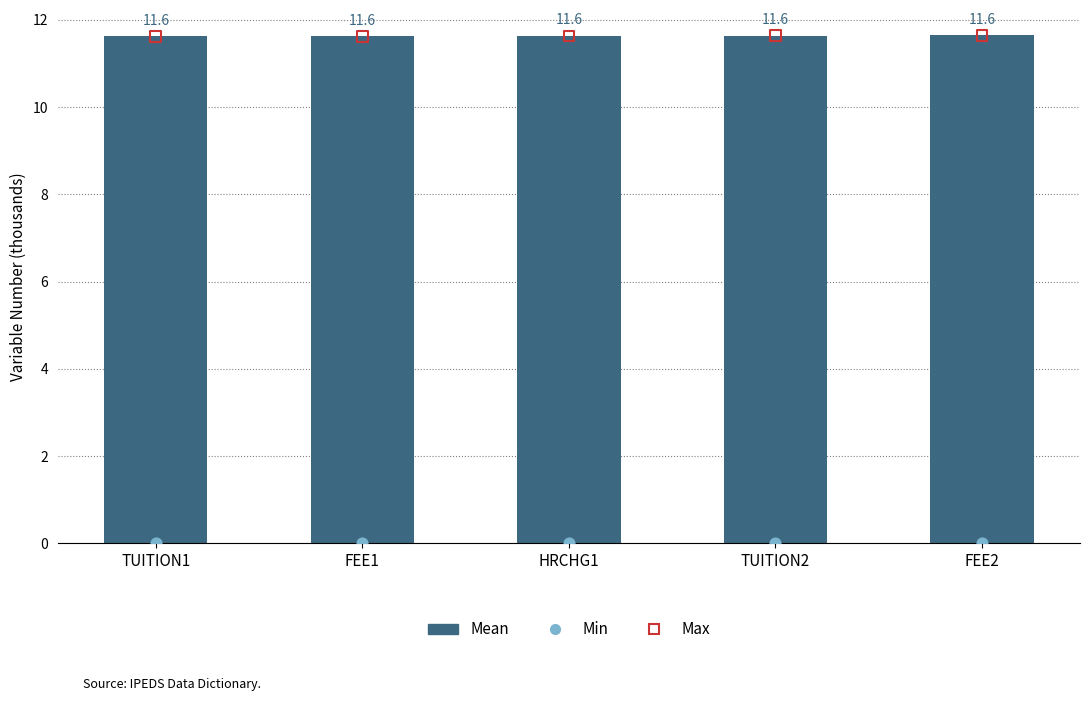

Which series has the largest total across all categories?

Mean